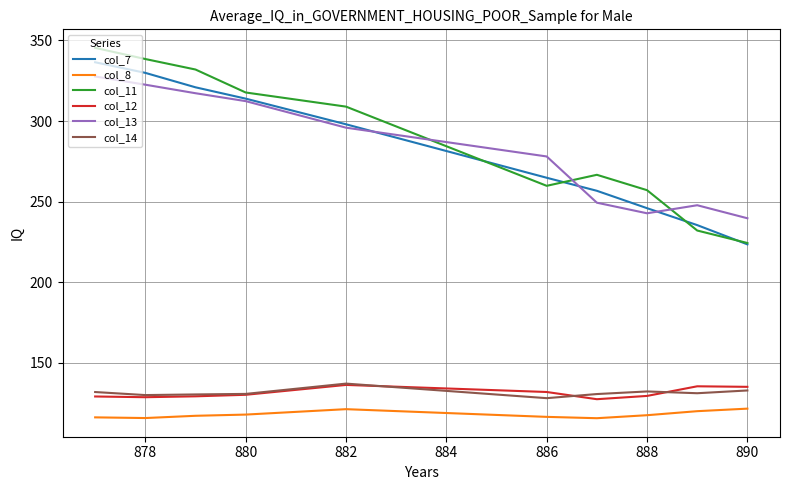

What is the lowest value of the col_14 series?

128.2